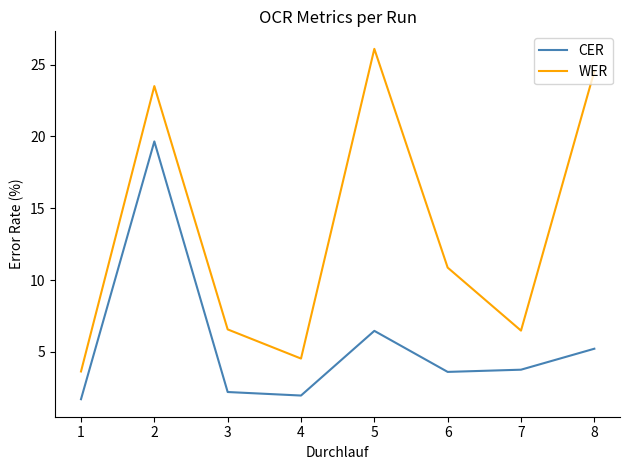

What value does the WER series have at 4?

4.5